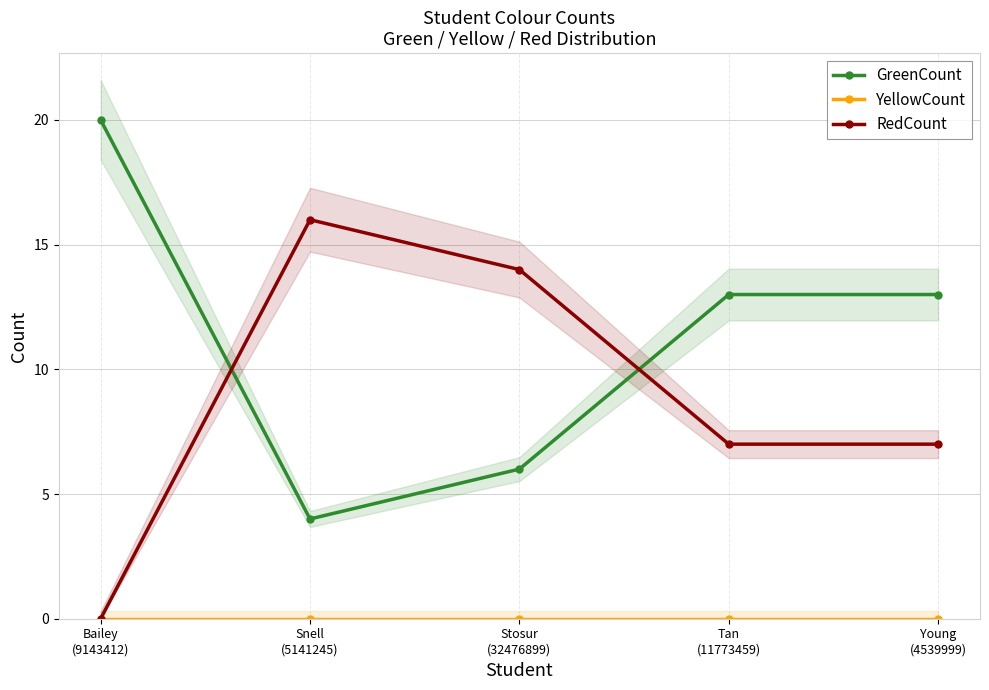

Where does the RedCount series first go above 7?

Snell
(5141245)